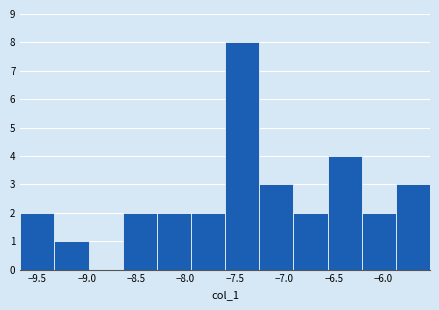

Reading left to right, transcribe this chart: for each bar, give the range it covers on the x-axis and its height. Neither the bar edges nor the heights are printed on the chart, so give them approximately, as read against the axes.

-9.65 to -9.35: 2
-9.35 to -9.00: 1
-9.00 to -8.65: 0
-8.65 to -8.30: 2
-8.30 to -7.95: 2
-7.95 to -7.60: 2
-7.60 to -7.25: 8
-7.25 to -6.90: 3
-6.90 to -6.55: 2
-6.55 to -6.20: 4
-6.20 to -5.85: 2
-5.85 to -5.55: 3